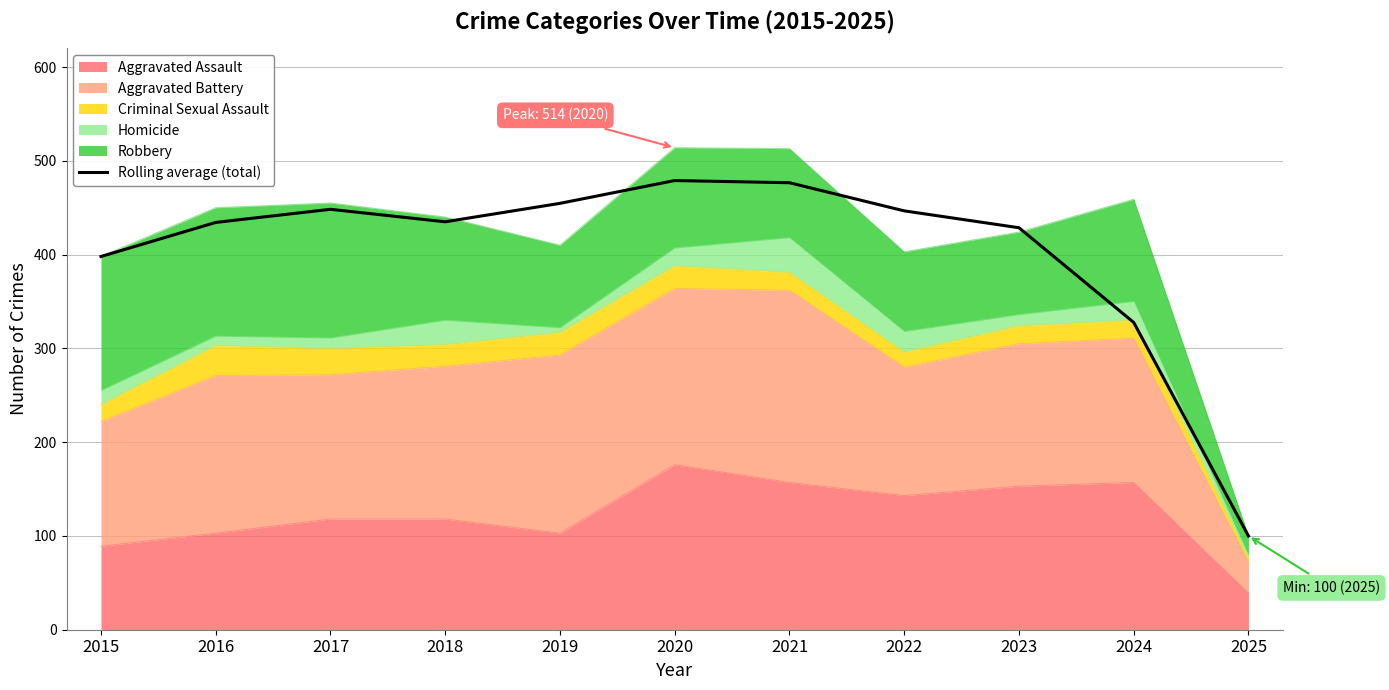

What is the value of the 3rd point from the left?

448.3